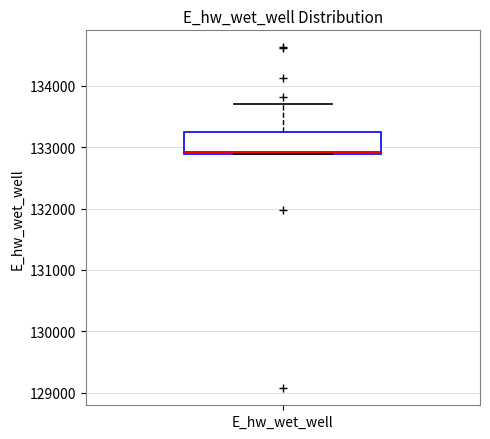

Transcribe this box plot: give where the median line is, the range the box spans, and where the two whiskers end, as read against the y-axis. The values are not printed on the chart, so give them approximately, as read against the axis.

median 132900, box 132900 to 133200, whiskers 132900 to 133700